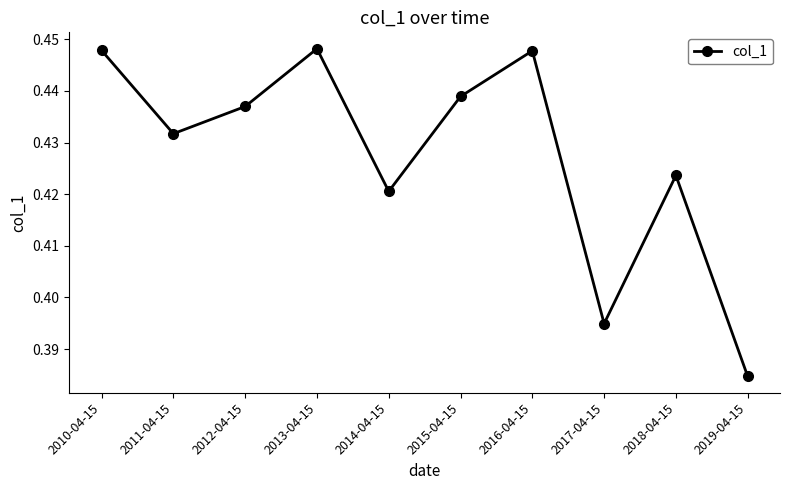

What is the sum of all values?

4.3